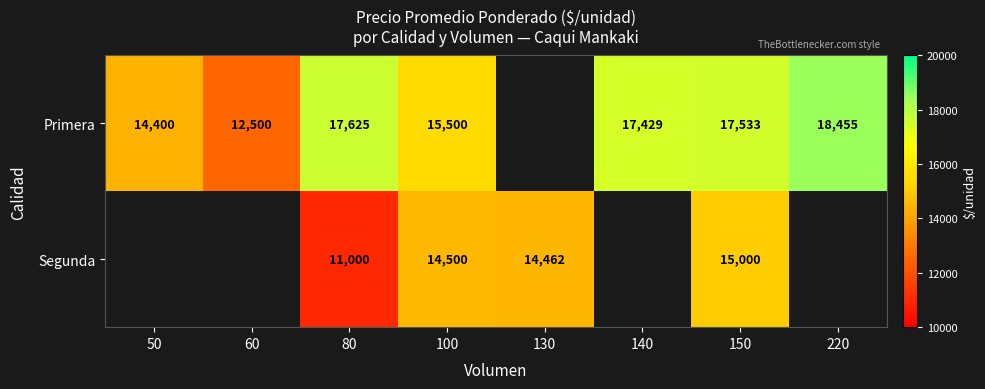

The Primera series shows 18455 at 220. True or false?

True